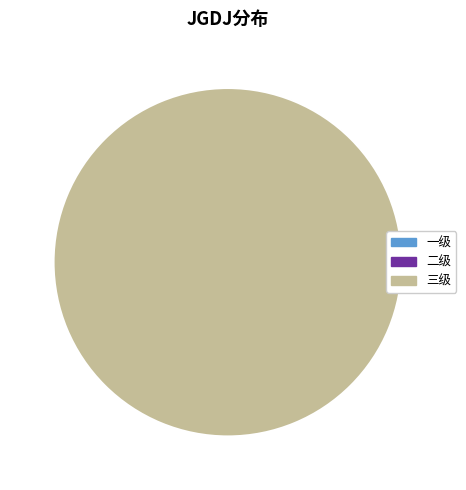

What is the smallest slice in the pie chart?

一级